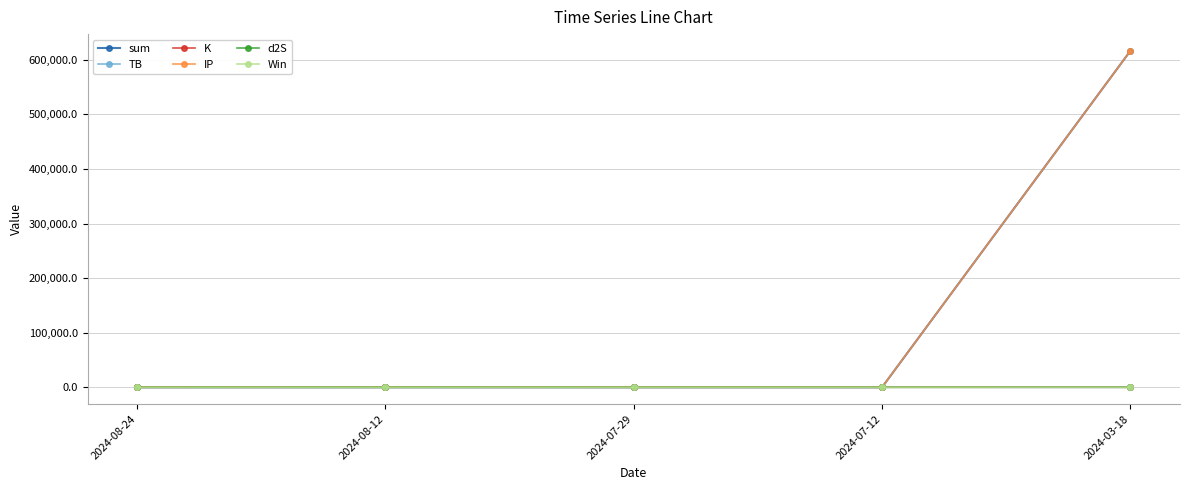

What is the difference between the maximum and minimum values in the K series?

26.1